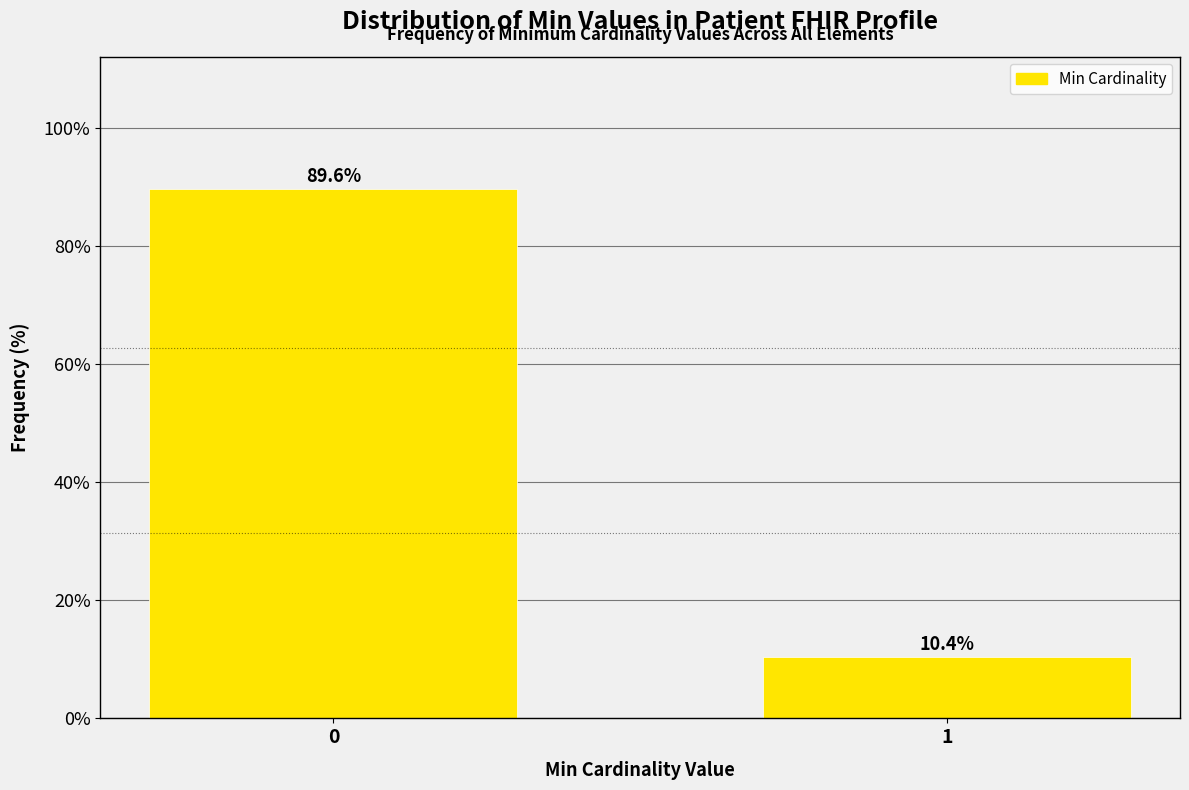

Reading right to left, extract all data points from this chart.

1=10.4	0=89.6